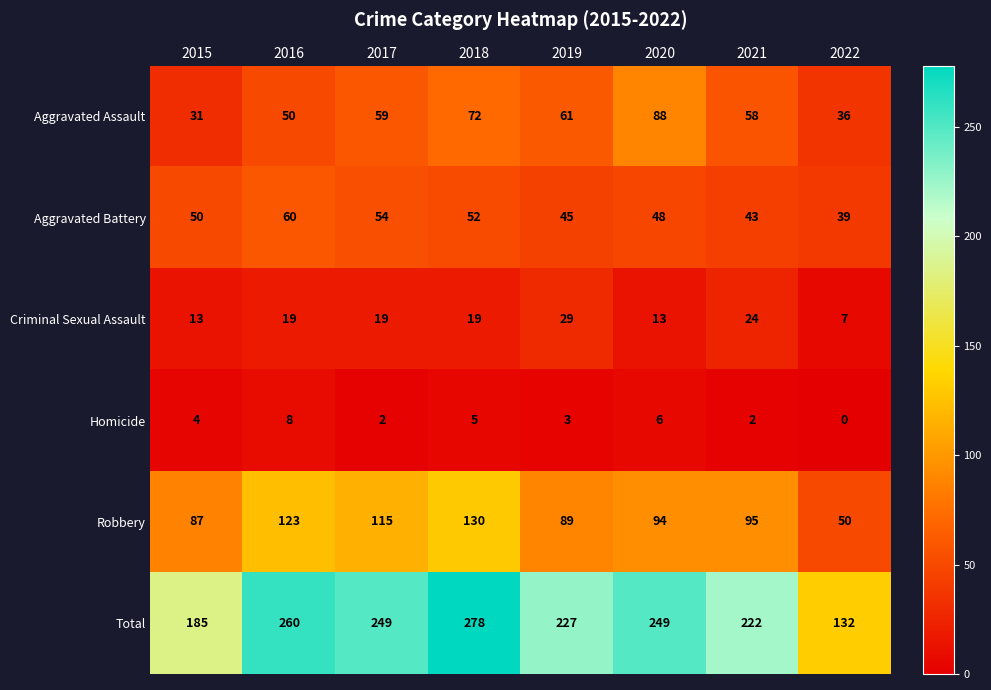

What is the difference between the second highest and second lowest values in the Homicide series?

4